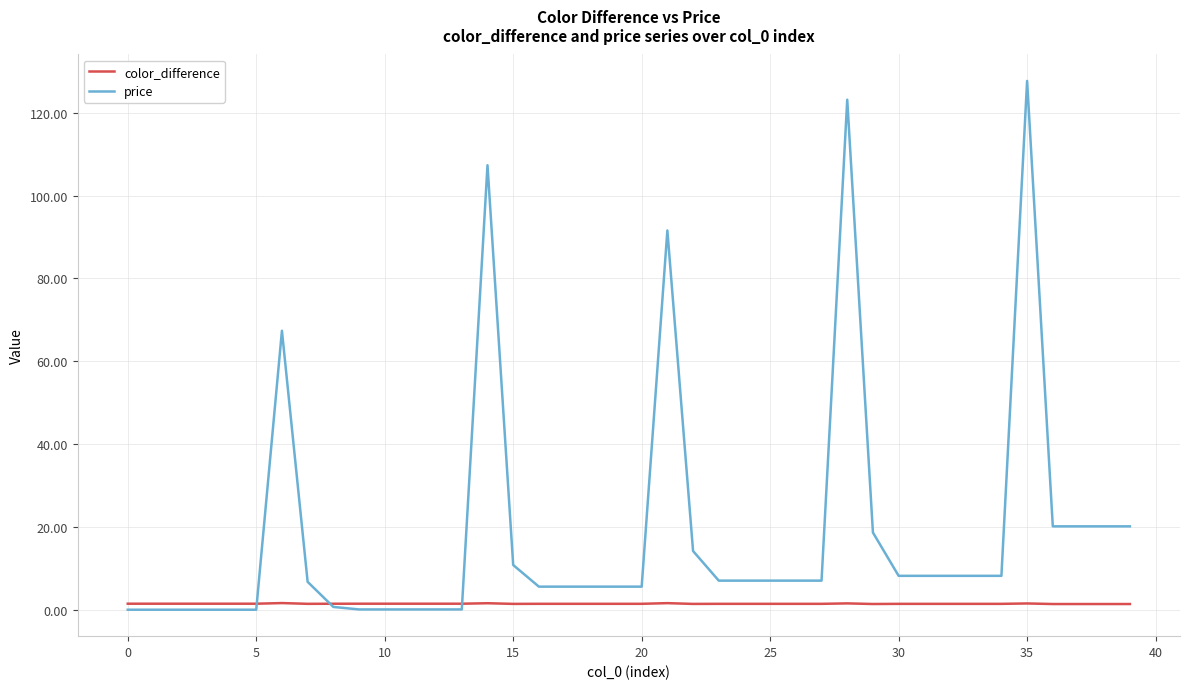

What is the highest value of the price series?

127.7